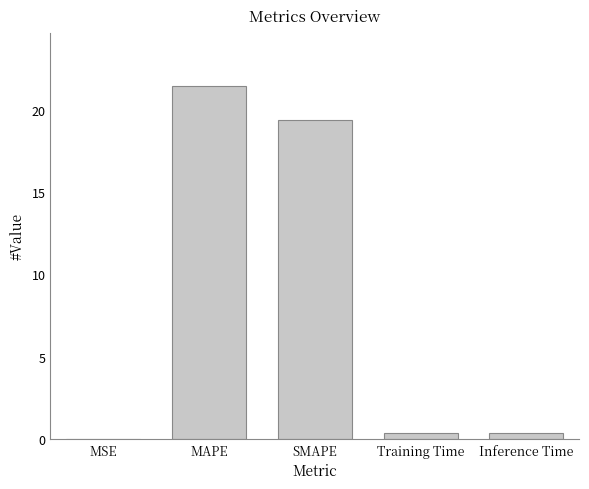

Is it true that the value at MAPE is 10.1?

False